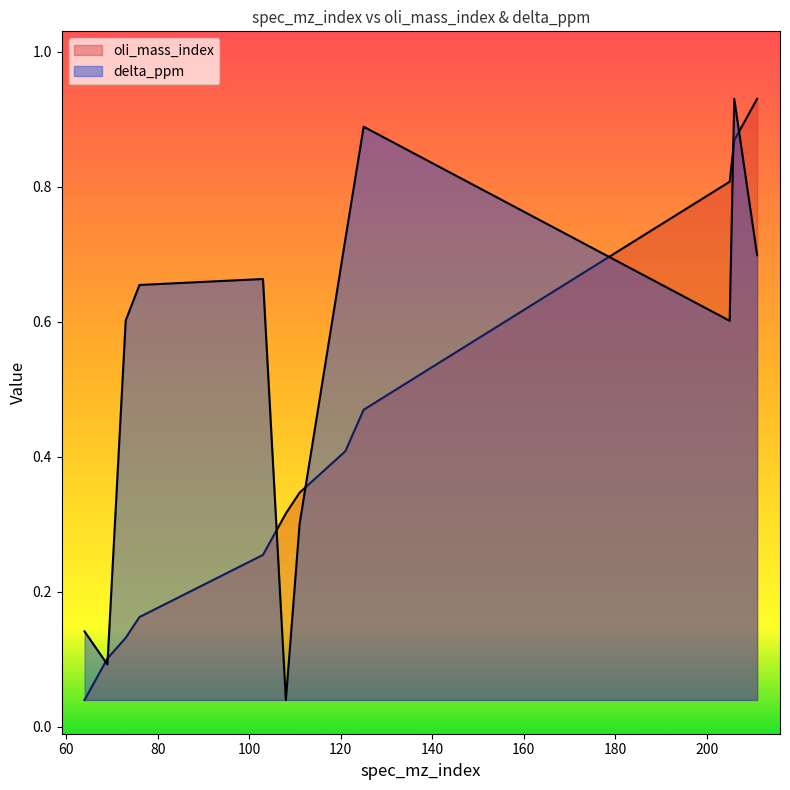

The value of oli_mass_index at 206 is 0.2. True or false?

False